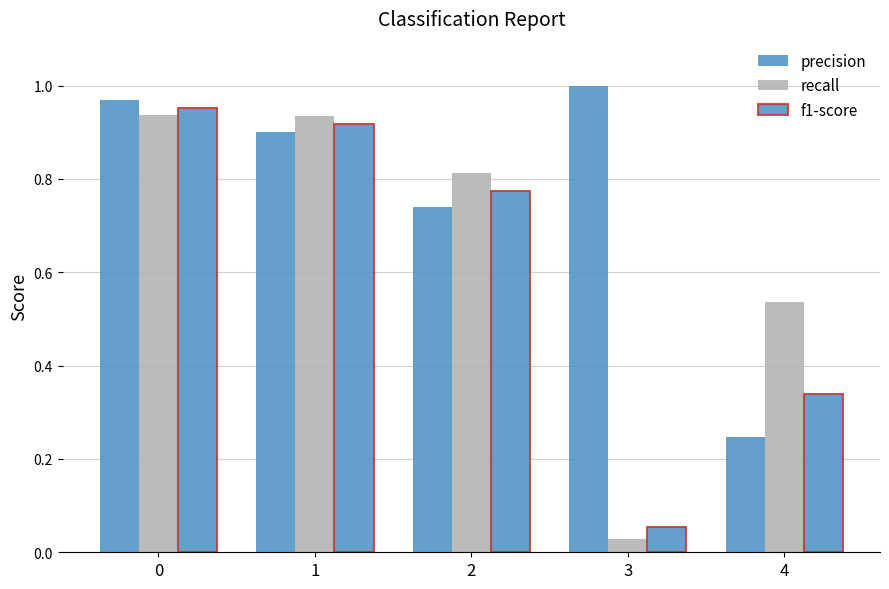

How many groups of bars are there?

5